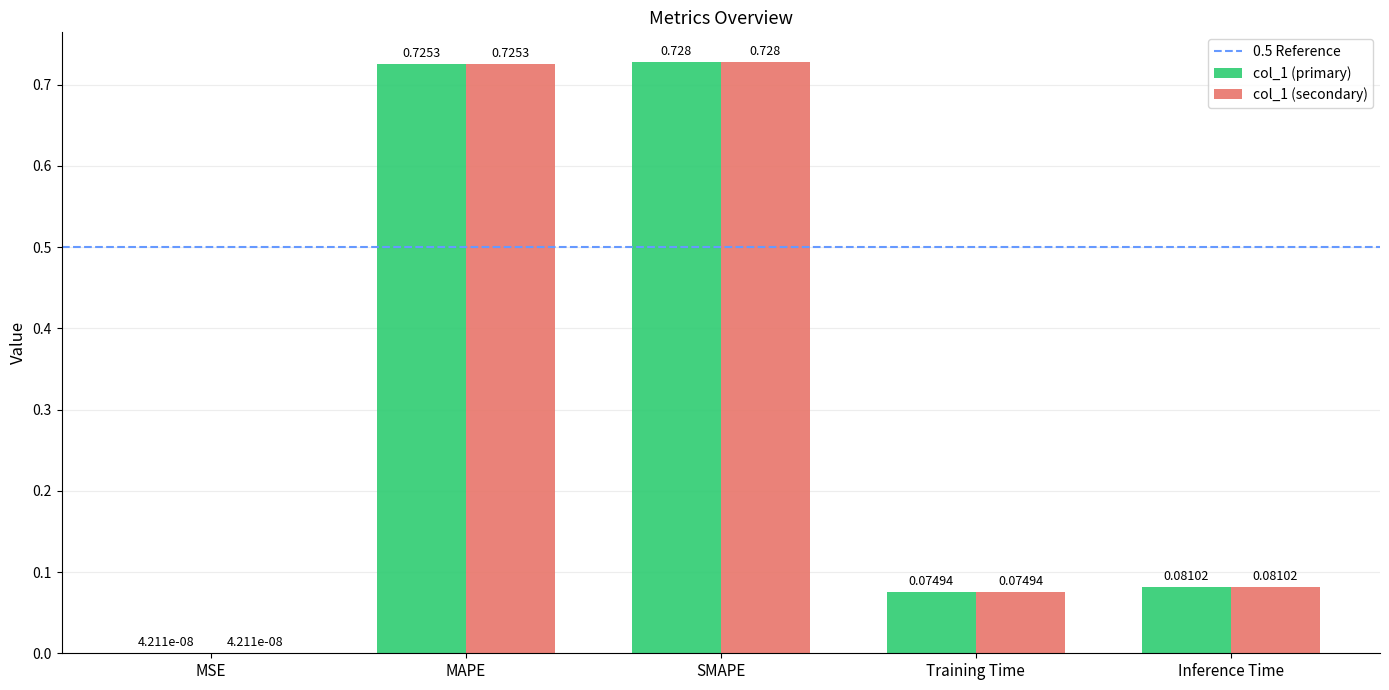

Are the bars grouped side by side (vs. stacked)?

Yes